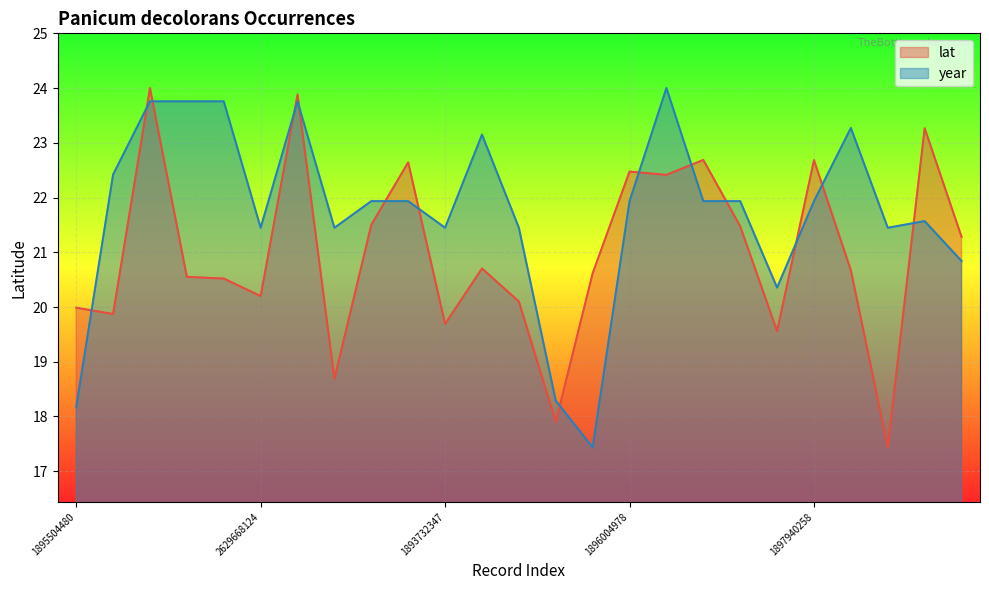

What is the label of the 17th point from the left?

1896004990